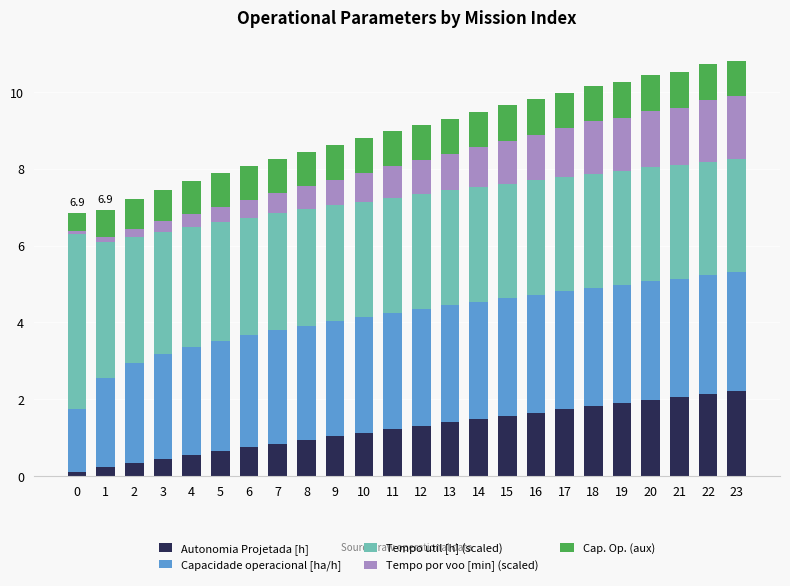

Is it true that Autonomia Projetada [h] equals 0.4 at 3?

True